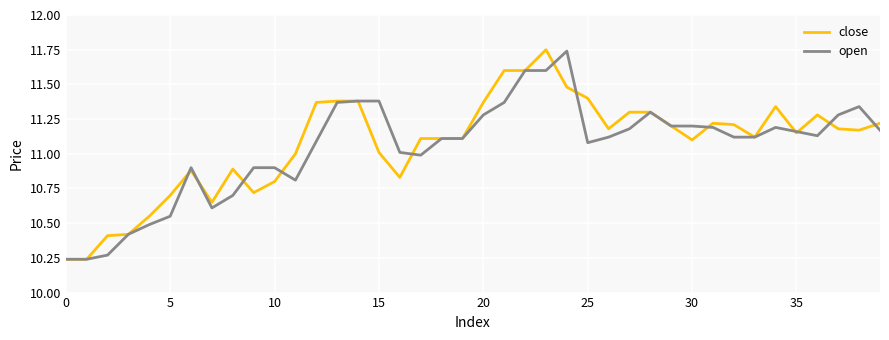

At 20, list the series in order from largest to smallest.

close, open